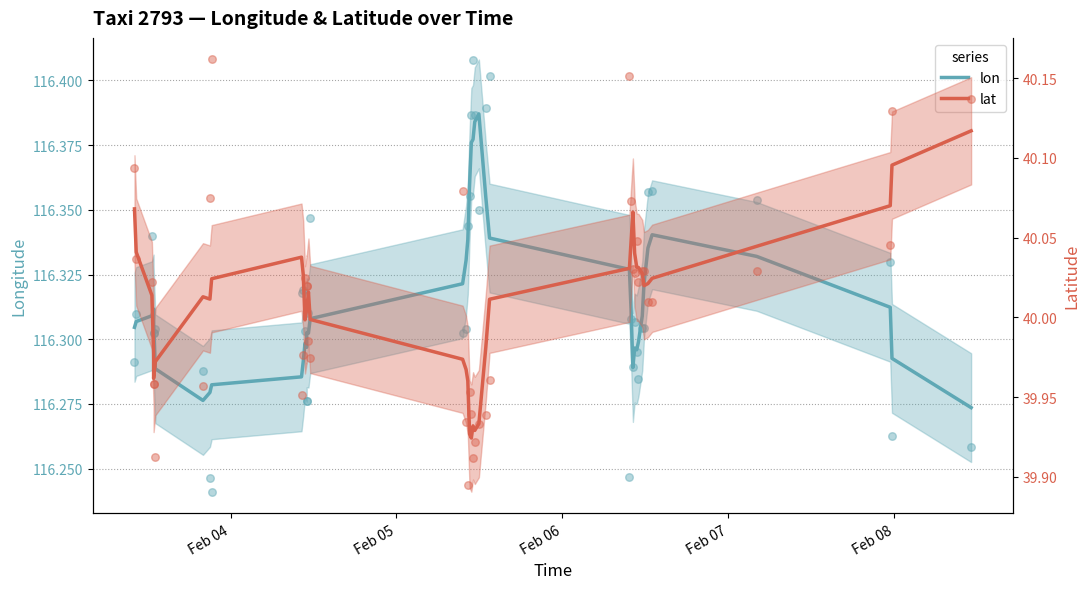

Which series contains the highest Y value?

lon